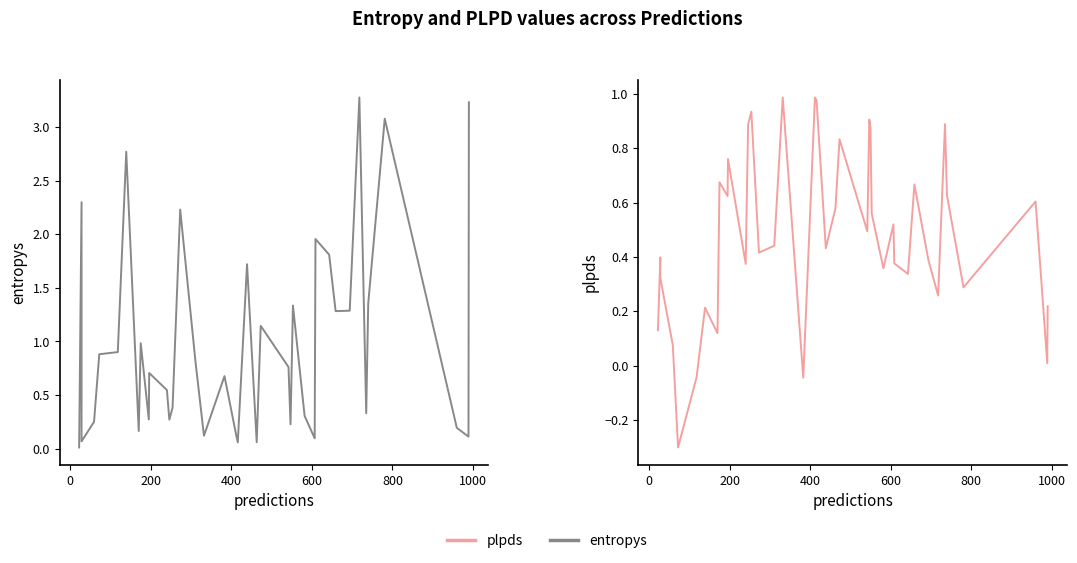

Which series has the largest total across all categories?

entropys